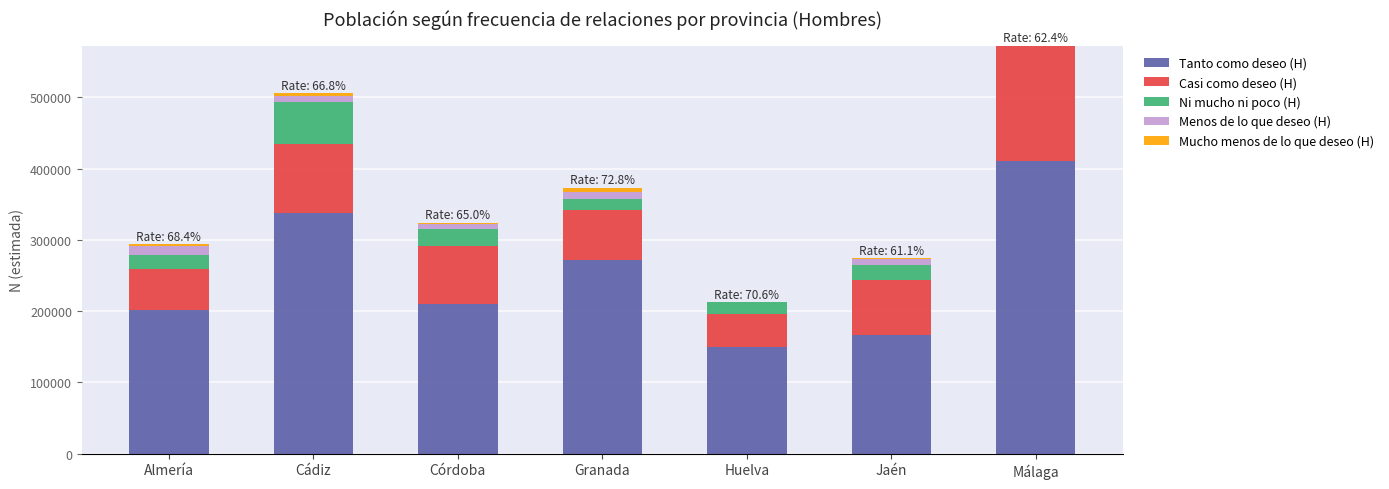

At which category is the sum across all series the highest?

Málaga